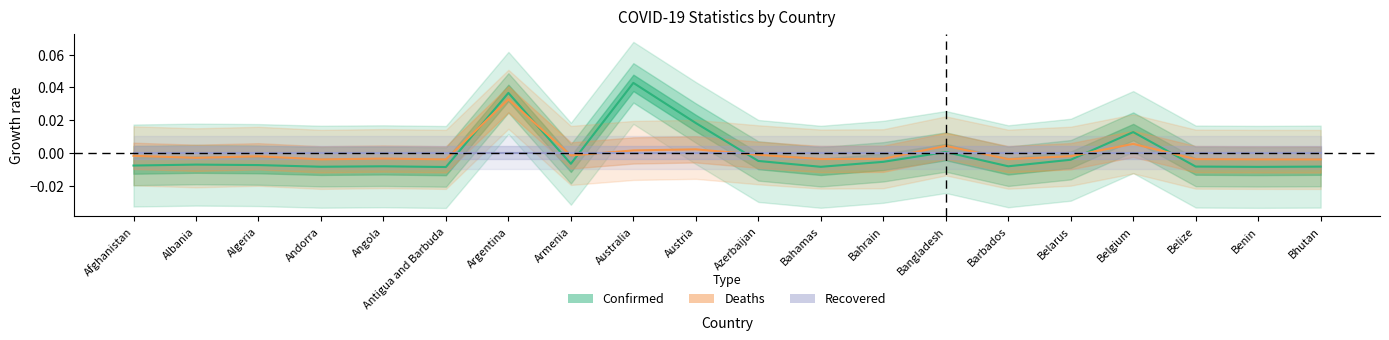

Where does the Confirmed series first go above 0?

Argentina